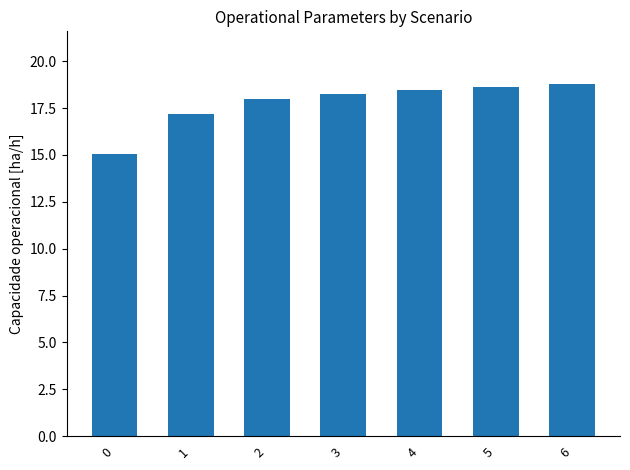

What is the difference between the values at 1 and 6?

1.6